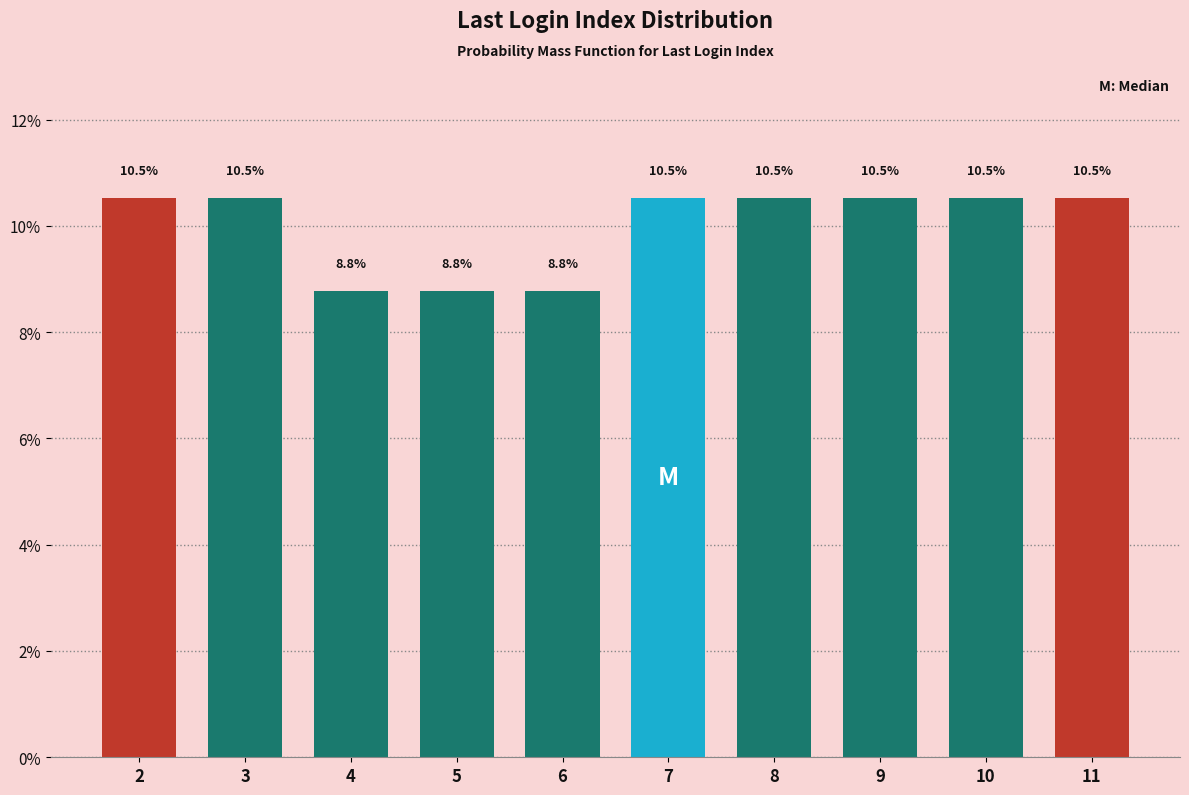

Reading left to right, extract all data points from this chart.

2=10.5	3=10.5	4=8.8	5=8.8	6=8.8	7=10.5	8=10.5	9=10.5	10=10.5	11=10.5